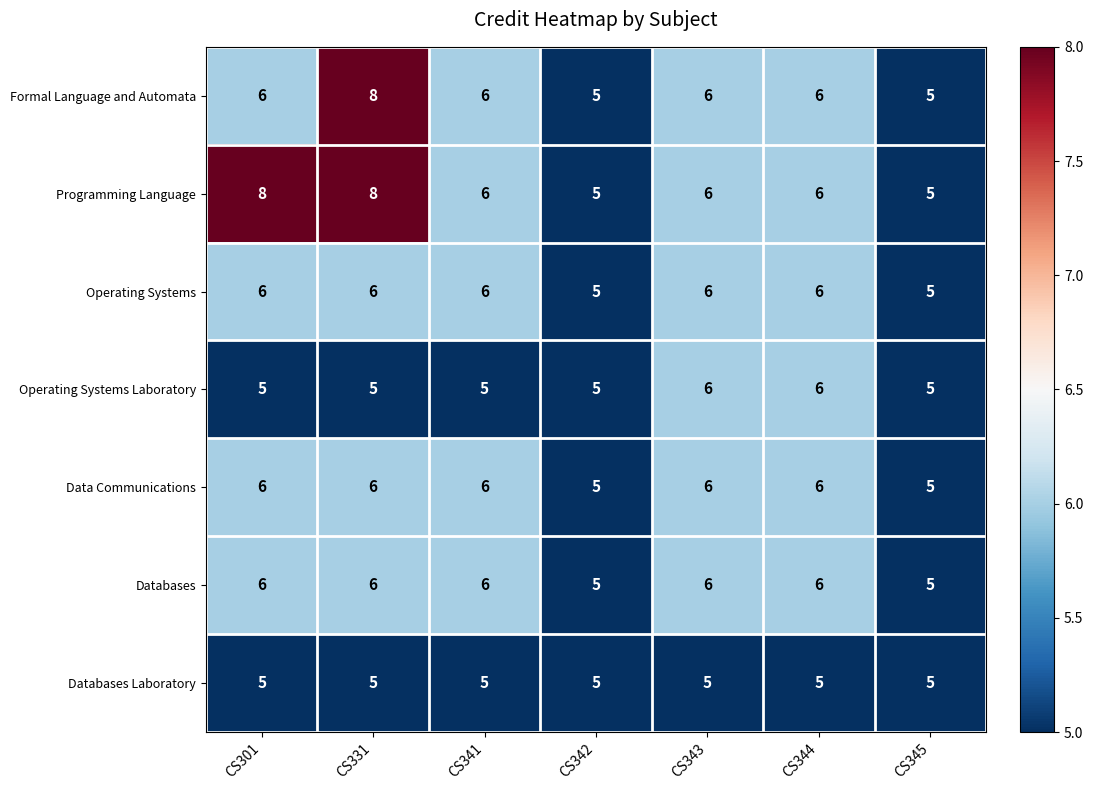

Which series has the largest total across all categories?

Programming Language